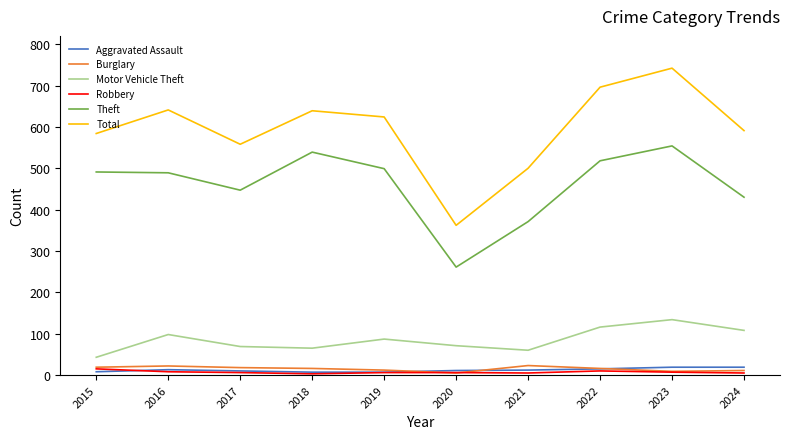

True or false: Aggravated Assault has a value of 15 at 2022.

True